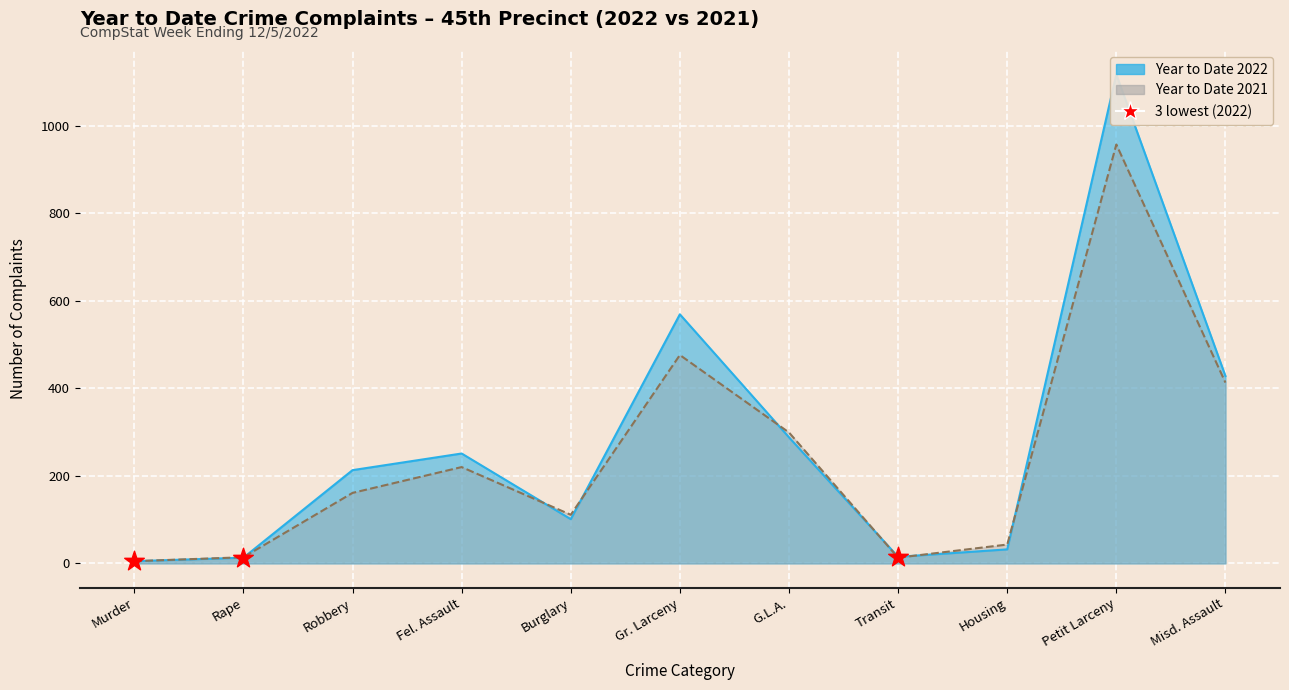

Is the value of Year to Date 2021 at Petit Larceny greater than the value of Year to Date 2022 at Burglary?

Yes